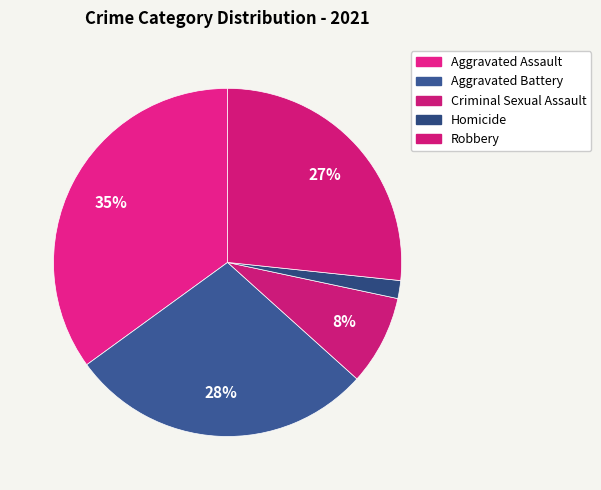

True or false: Aggravated Battery accounts for 28% of the total.

True